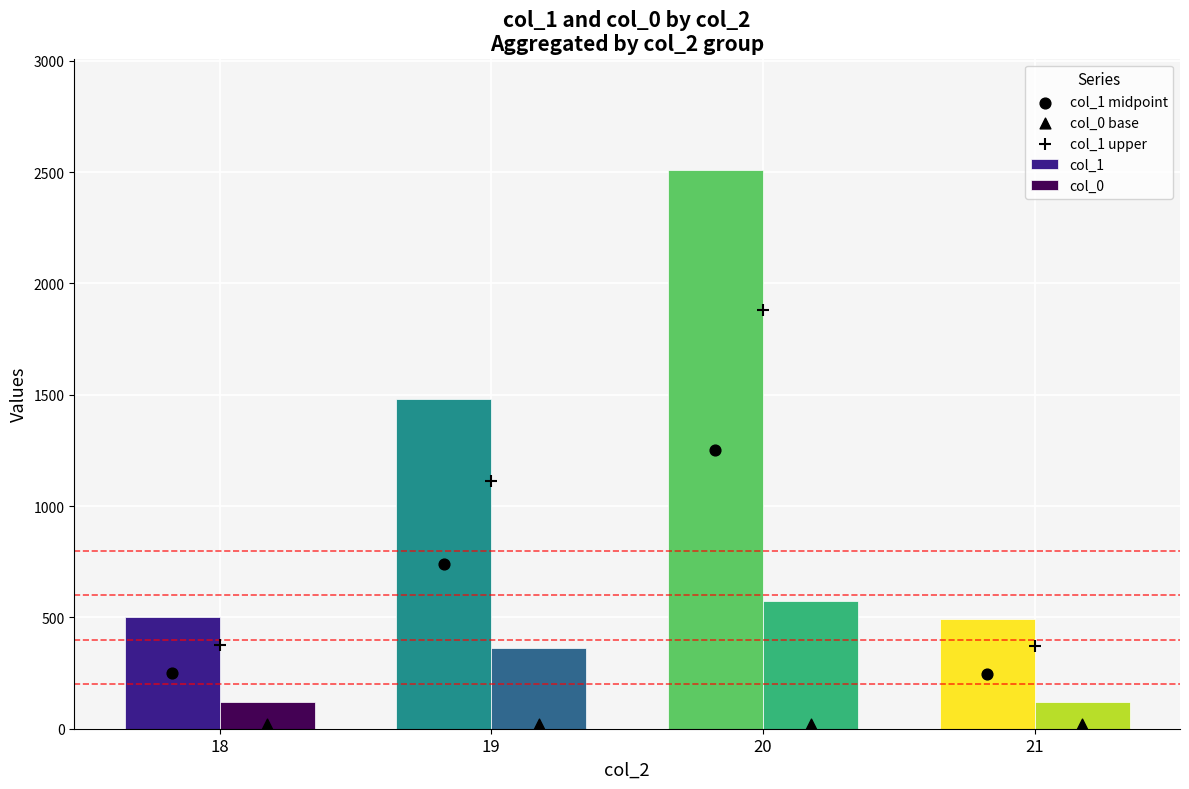

Is the value of col_1 upper at 20 greater than the value of col_0 base at 21?

Yes